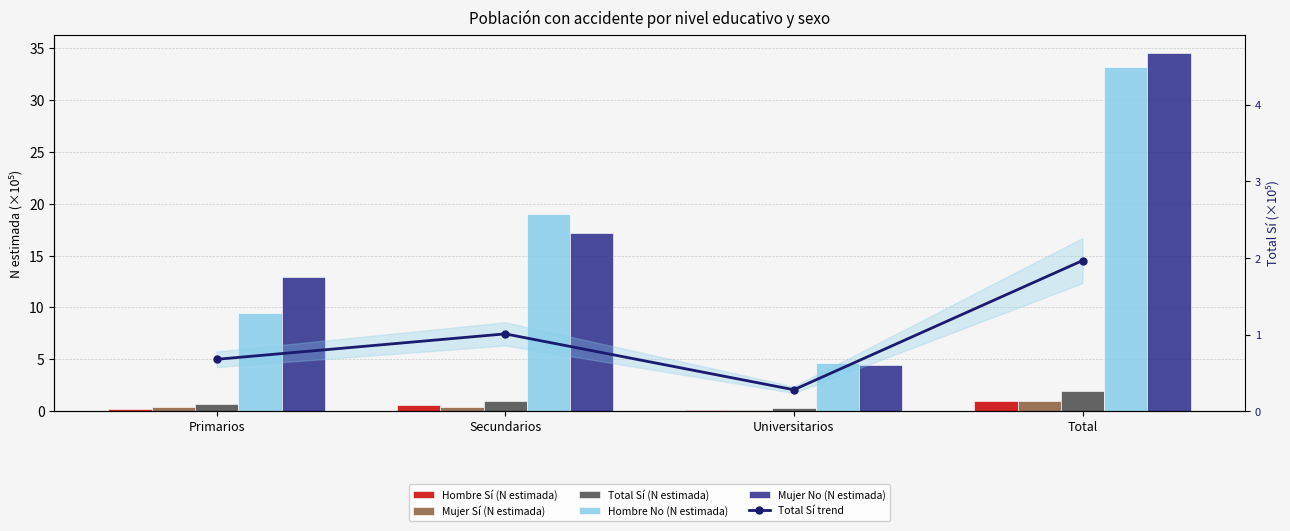

Which label corresponds to the largest value in the chart?

Total